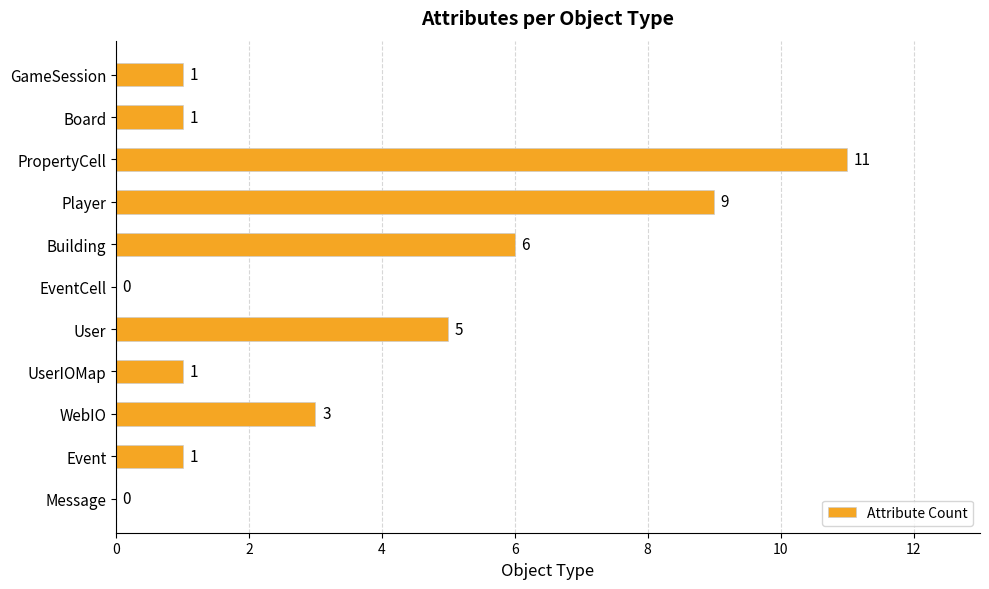

What is the sum of the values at WebIO and Event?

4